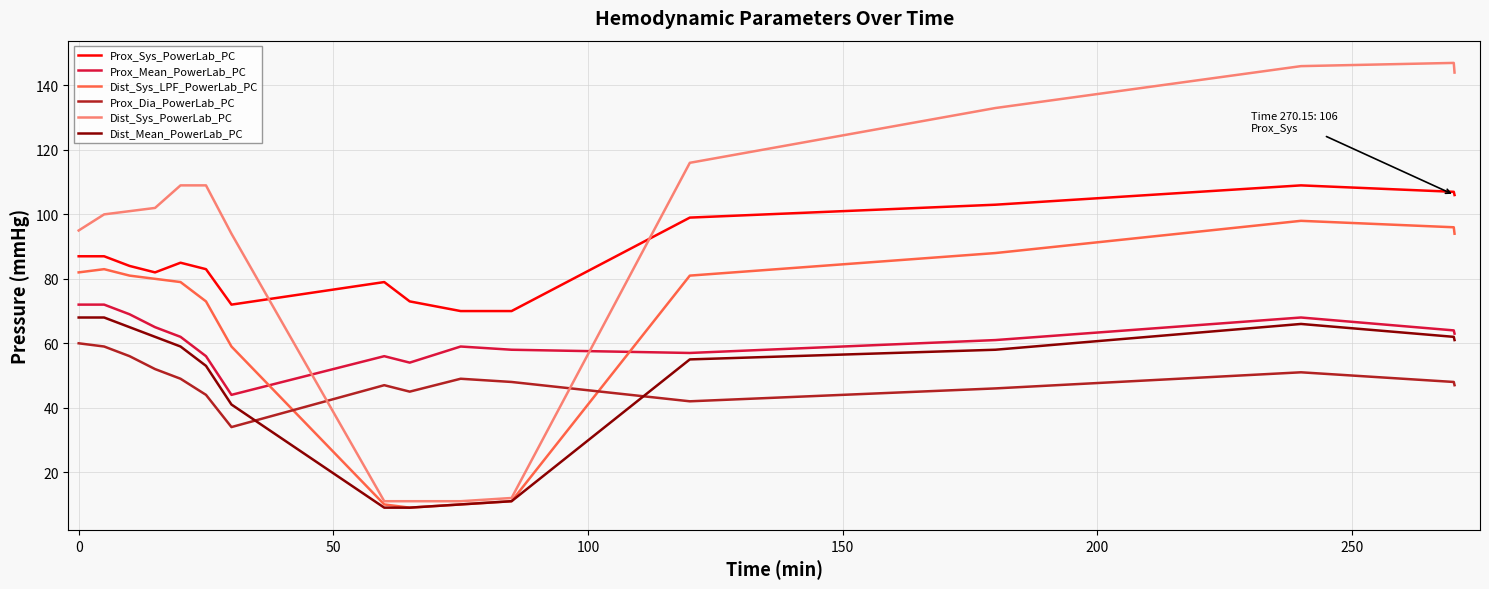

After their last crossing, which series has the higher values: Prox_Mean_PowerLab_PC or Dist_Sys_PowerLab_PC?

Dist_Sys_PowerLab_PC